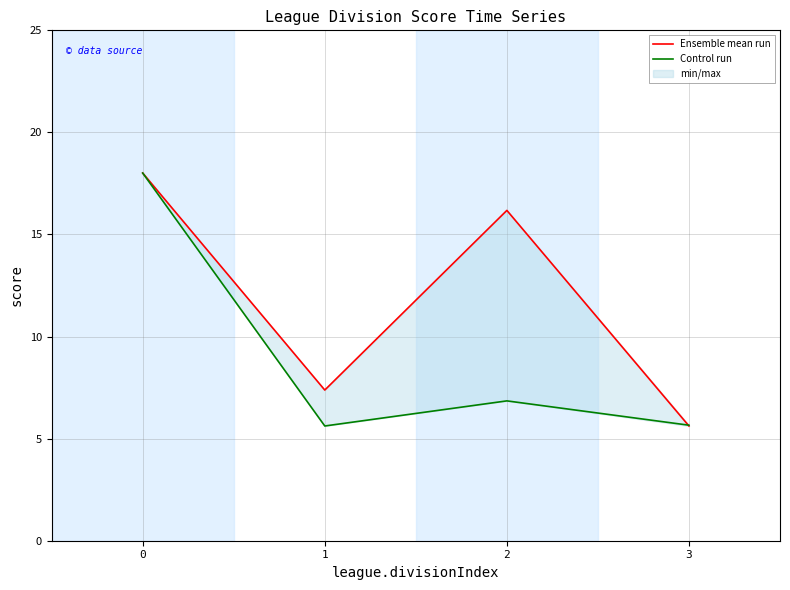

Which series ends up on top after the final intersection of Ensemble mean run and Control run?

Ensemble mean run